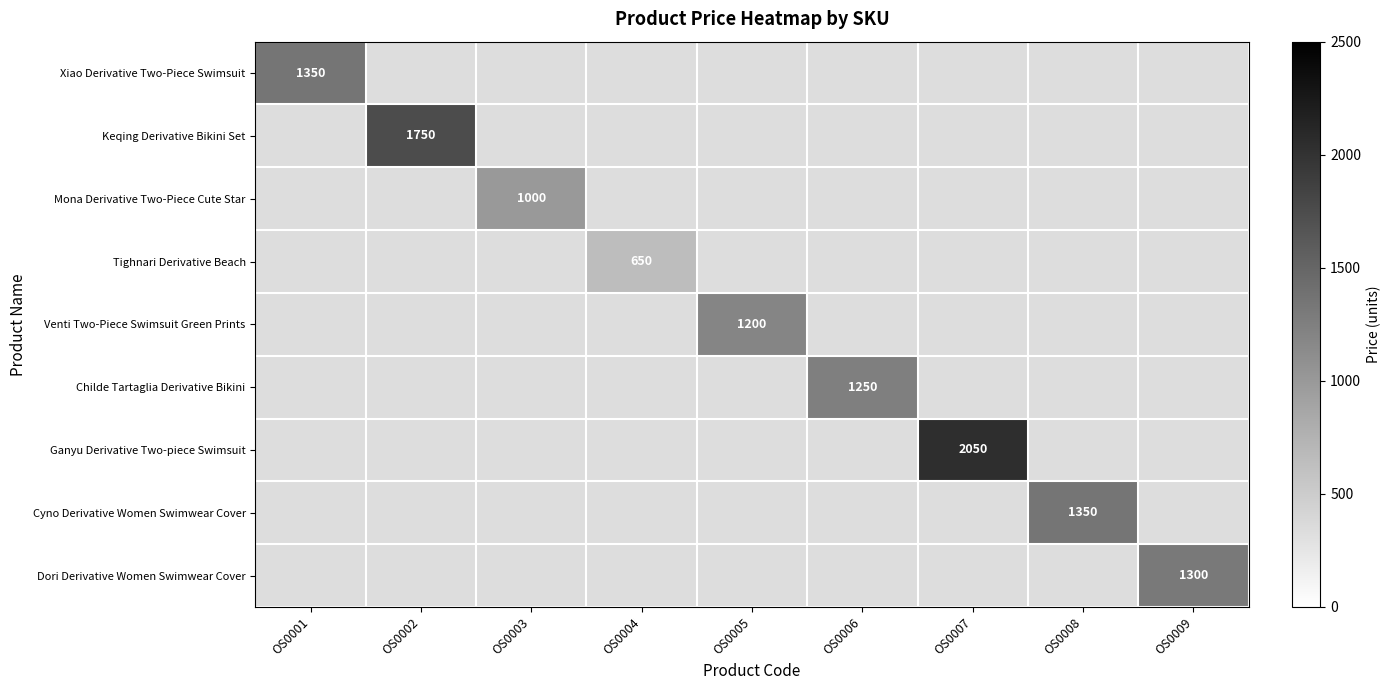

Is it true that Ganyu Derivative Two-piece Swimsuit equals 1082 at OS0007?

False